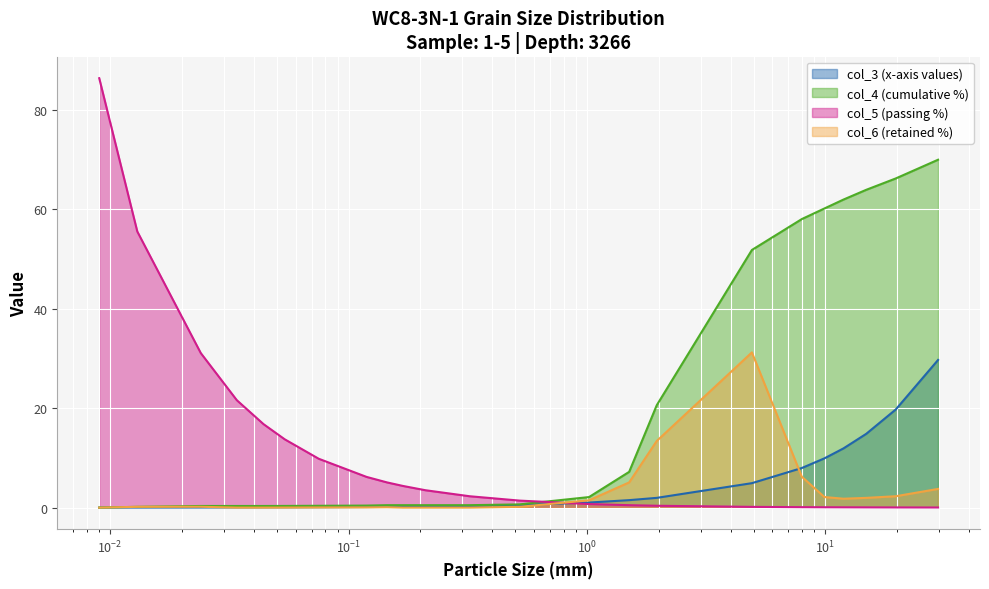

Reading left to right, transcribe all the data shown in this chart.

col_3: 0.0	0.0	0.0	0.0	0.0	0.1	0.1	0.1	0.1	0.2	0.2	0.3	0.5	1.0	1.5	2.0	4.9	8.0	9.9	11.9	14.8	19.7	29.7
col_4: 0.0	0.2	0.3	0.3	0.3	0.3	0.4	0.4	0.5	0.5	0.5	0.5	0.7	2.1	7.2	20.6	51.8	58.0	60.1	61.9	63.9	66.2	69.9
col_5: 86.3	55.5	31.1	21.6	16.8	13.7	9.8	6.2	5.1	4.4	3.5	2.3	1.4	0.7	0.5	0.4	0.1	0.1	0.1	0.1	0.1	0.0	0.0
col_6: 0.0	0.2	0.2	0.0	0.0	0.0	0.0	0.0	0.1	0.0	0.0	0.0	0.2	1.5	5.1	13.4	31.2	6.2	2.1	1.8	2.0	2.3	3.8